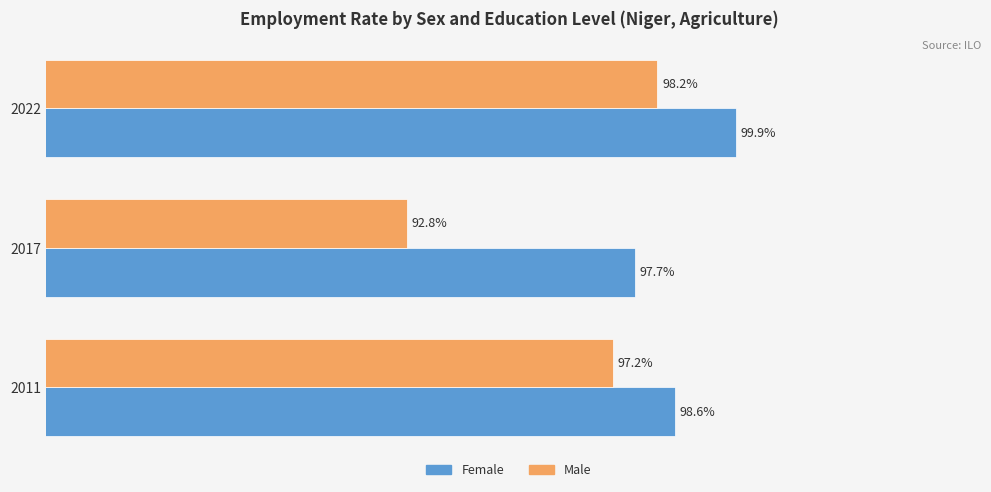

At 2017, list the series in order from largest to smallest.

Female, Male